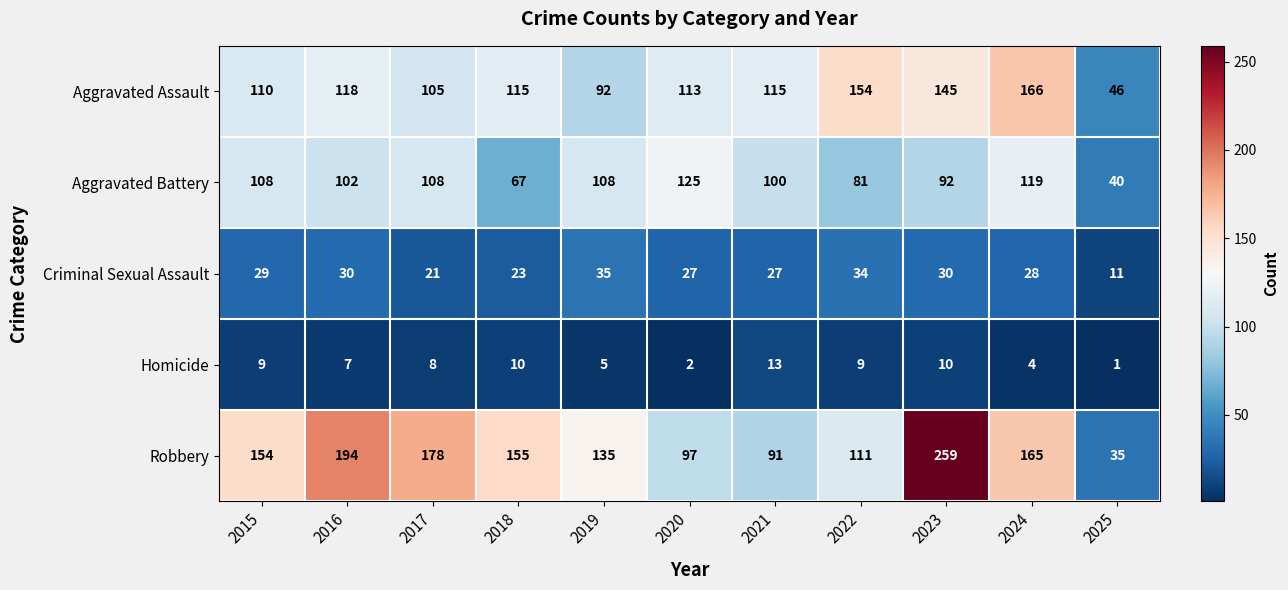

What is the greatest value displayed?

259